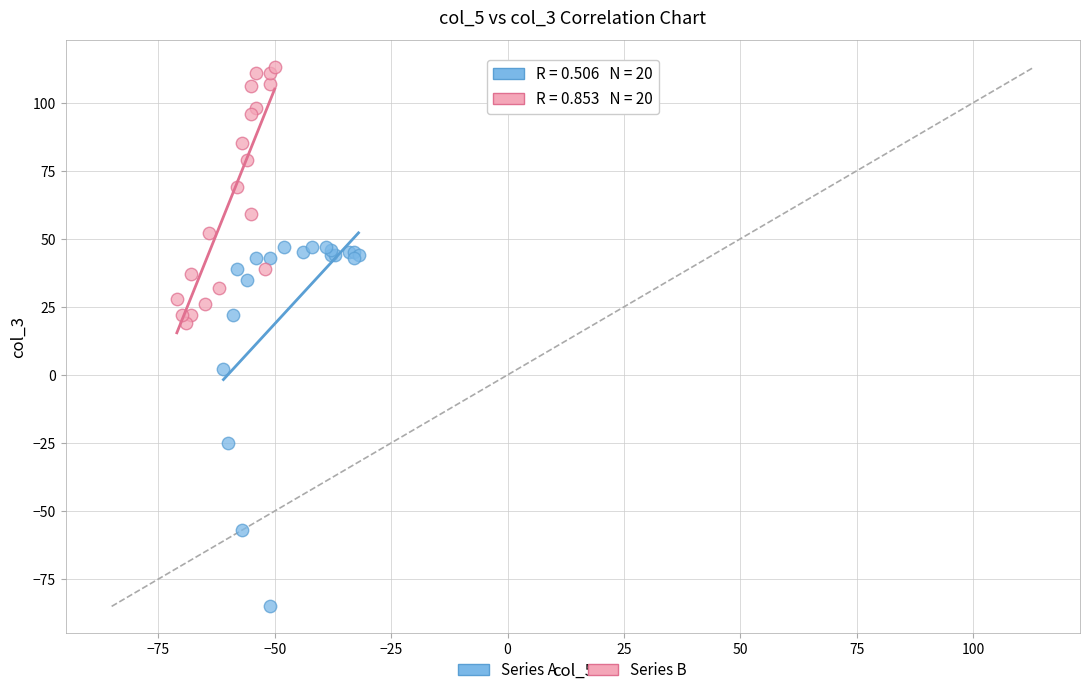

Which series contains the lowest Y value?

Series A